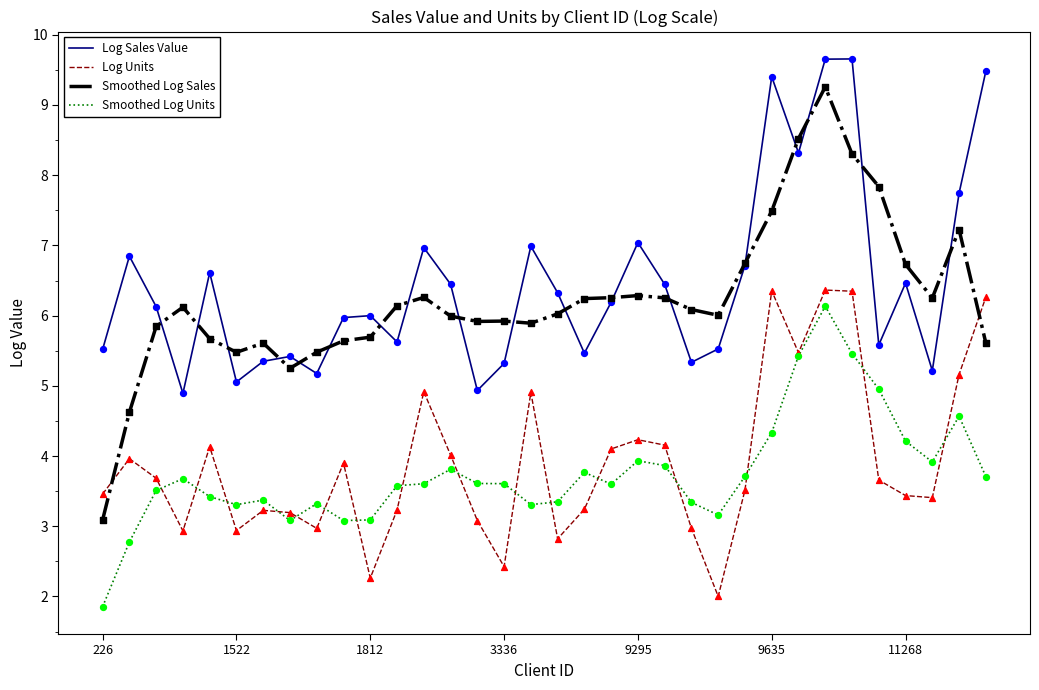

True or false: Log Units and Smoothed Log Sales cross at least once.

True